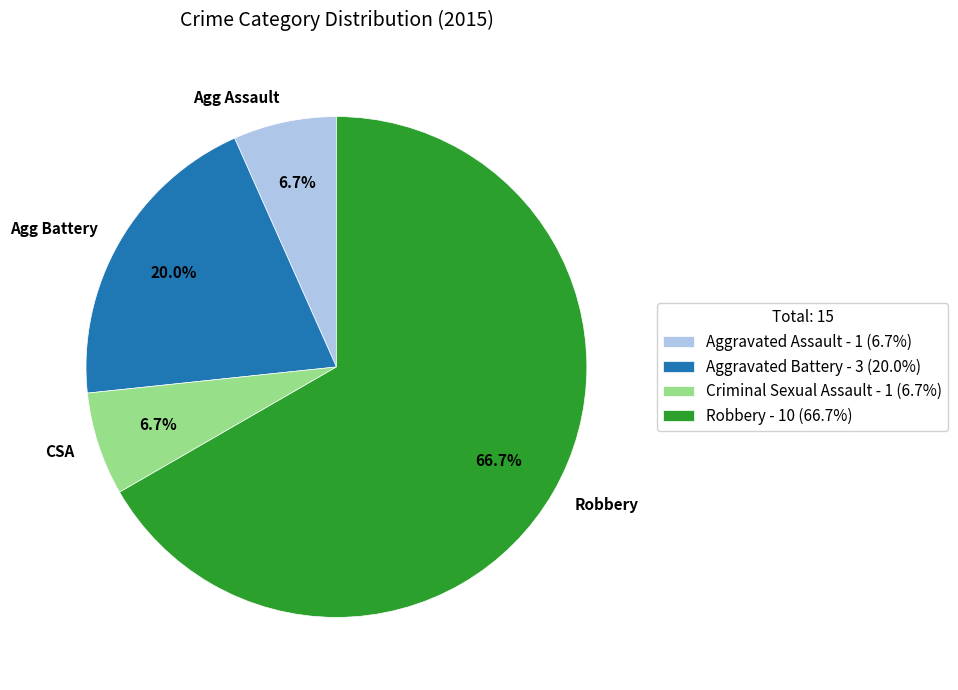

How many slices are in this pie chart?

4